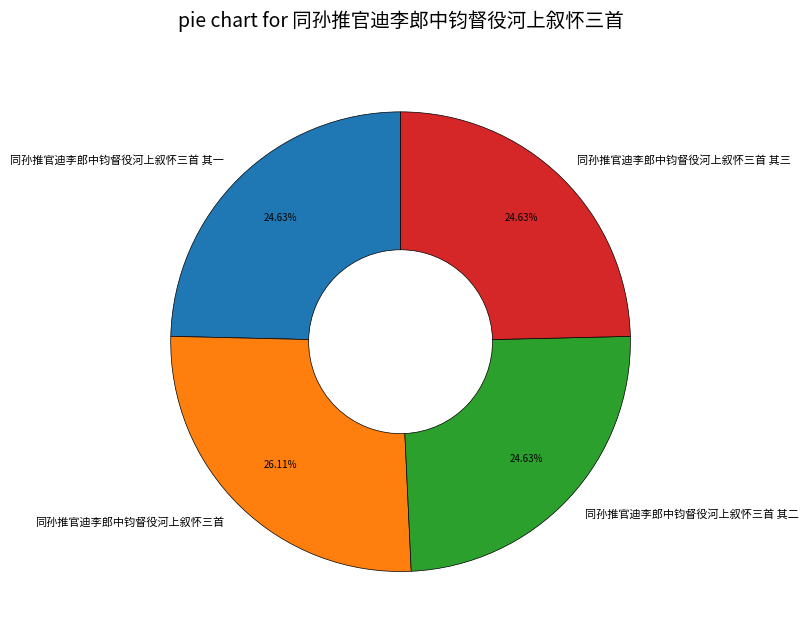

Which slice is the largest?

同孙推官迪李郎中钧督役河上叙怀三首